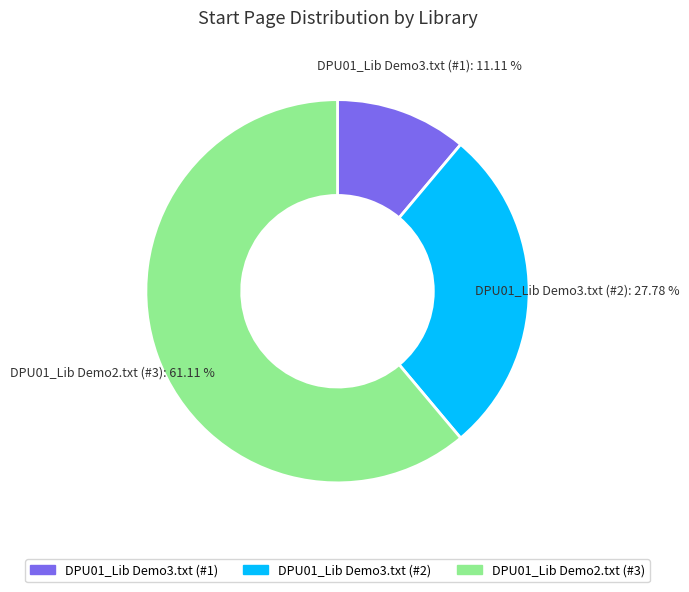

Which has a higher value, DPU01_Lib Demo3.txt (#1) or DPU01_Lib Demo3.txt (#2)?

DPU01_Lib Demo3.txt (#2)